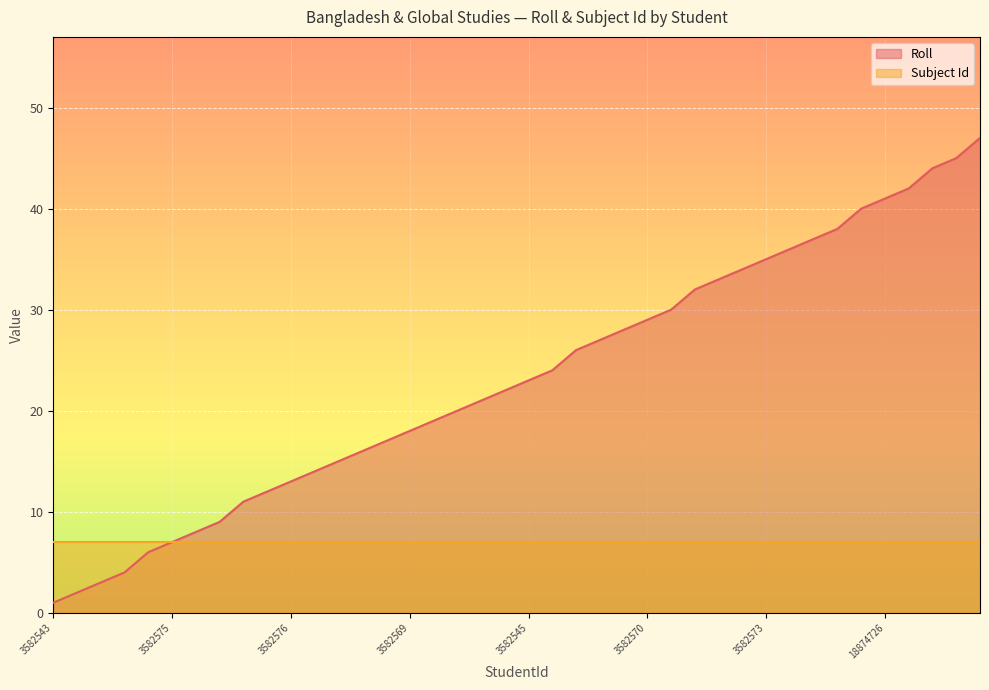

The value at 3582543 is 0. True or false?

False